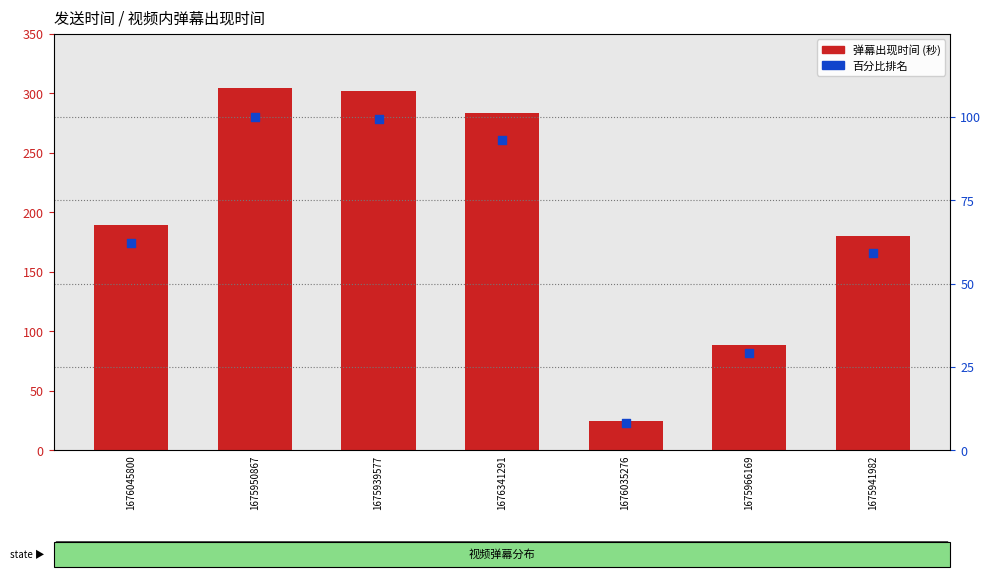

Which series has the widest spread of Y values?

视频内弹幕出现时间